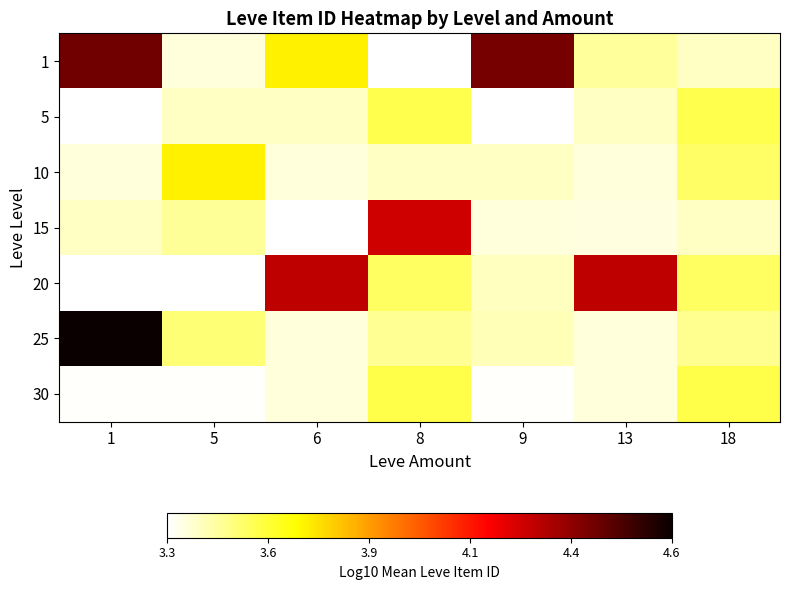

At which category does the chart reach its peak across all series?

1